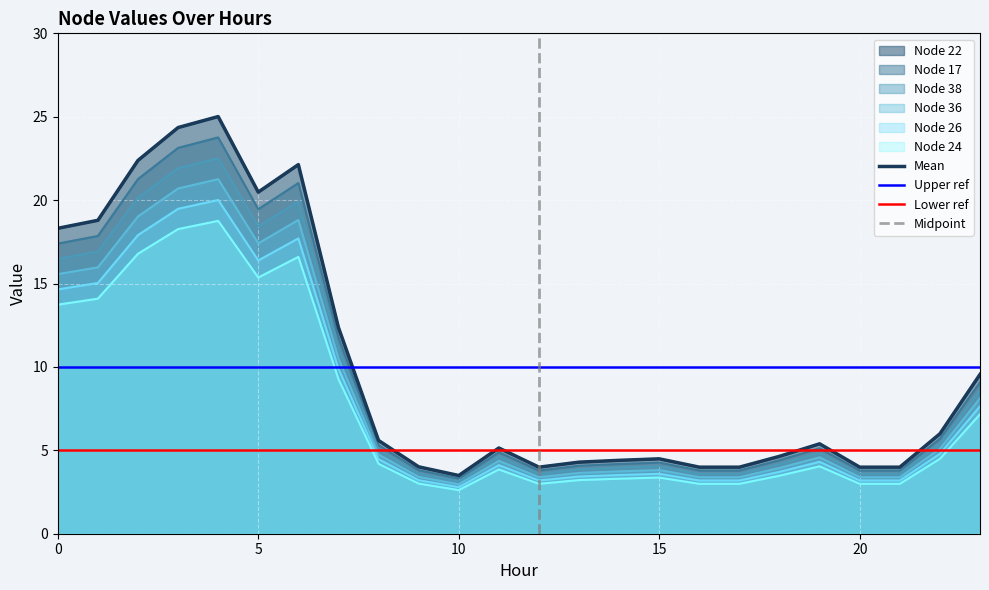

Is the value of Node 22 at 16 greater than the value of Node 36 at 21?

Yes